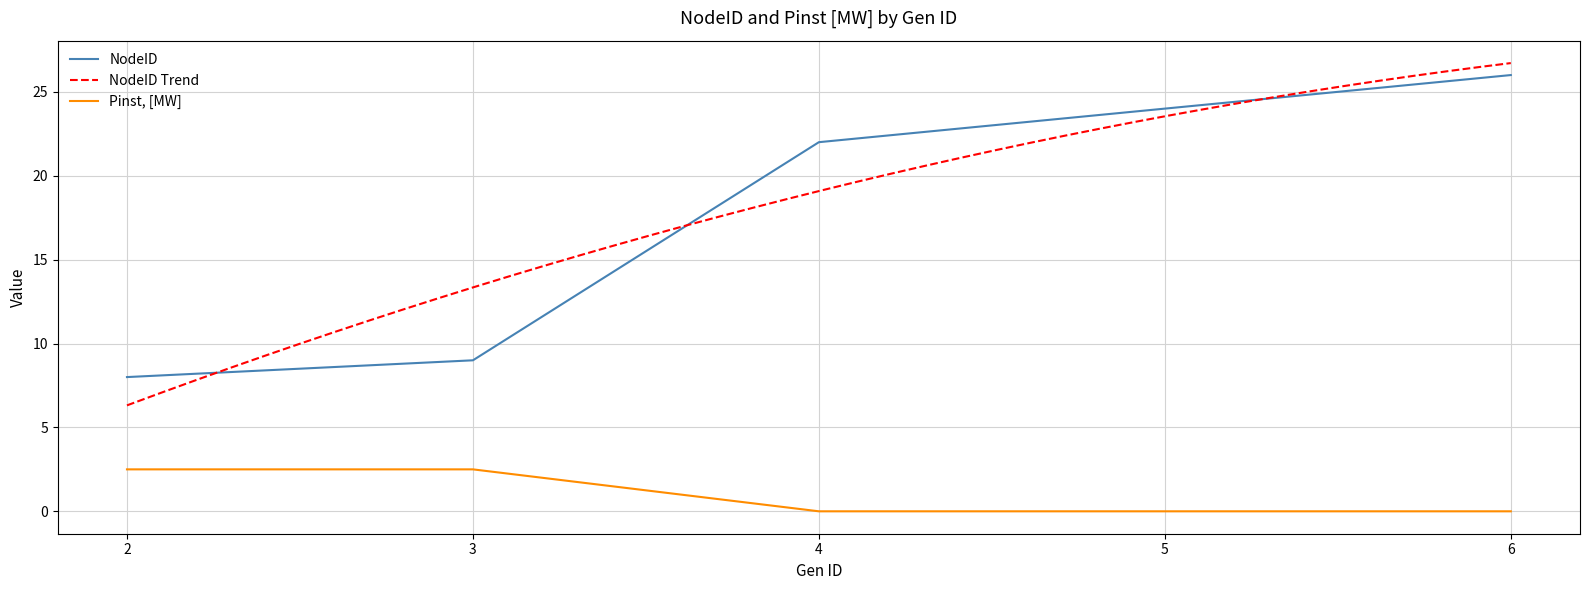

True or false: Pinst, [MW] and NodeID intersect in this chart.

False